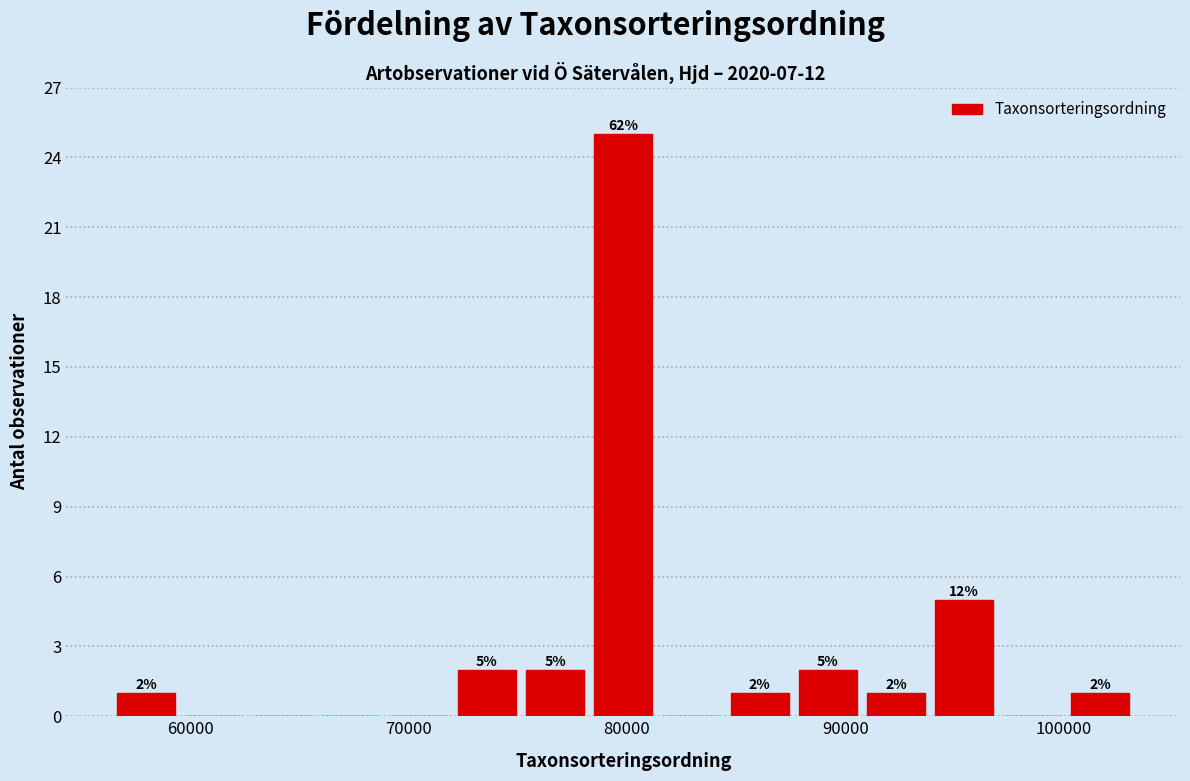

Around what value on the x-axis is the tallest bar? Give the approximate position of its centre, as read against the axis.

80000